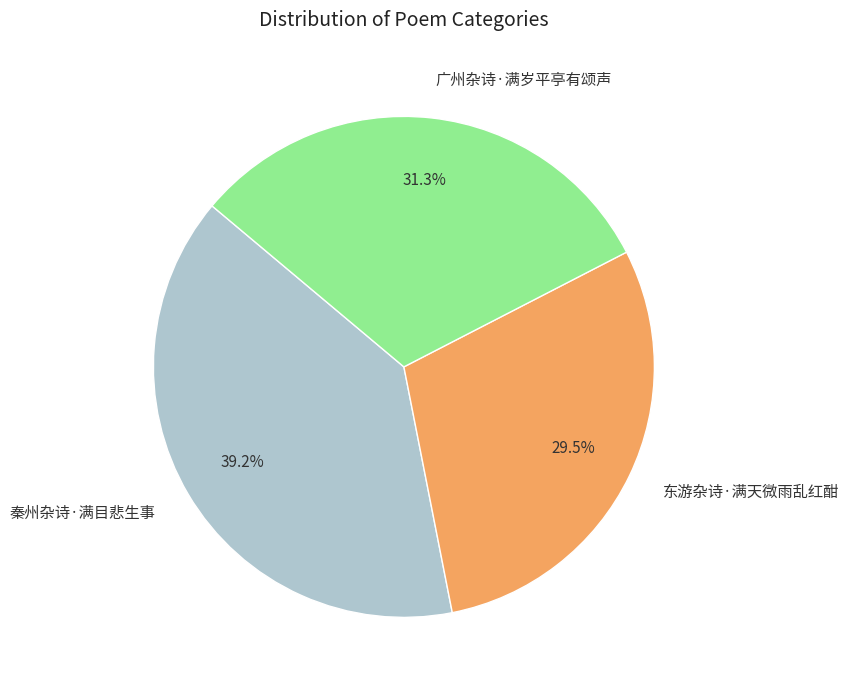

How many slices are in this pie chart?

3